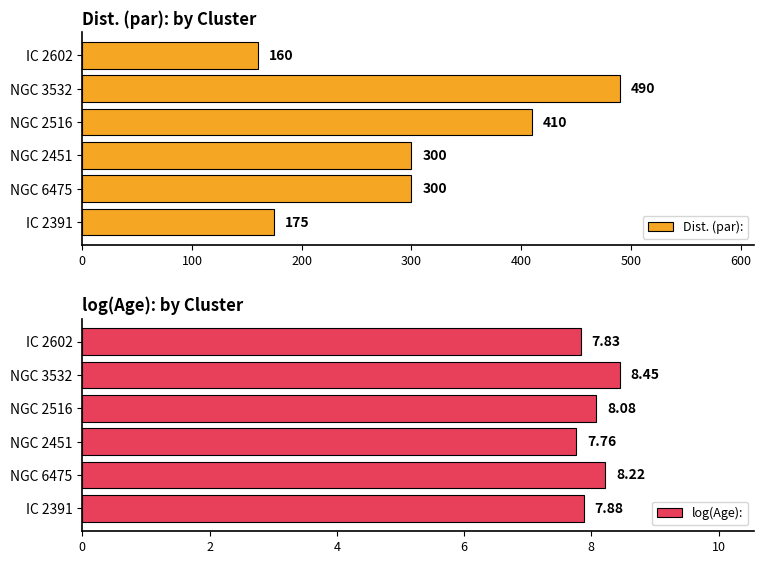

What is the minimum value for Dist. (par):?

160